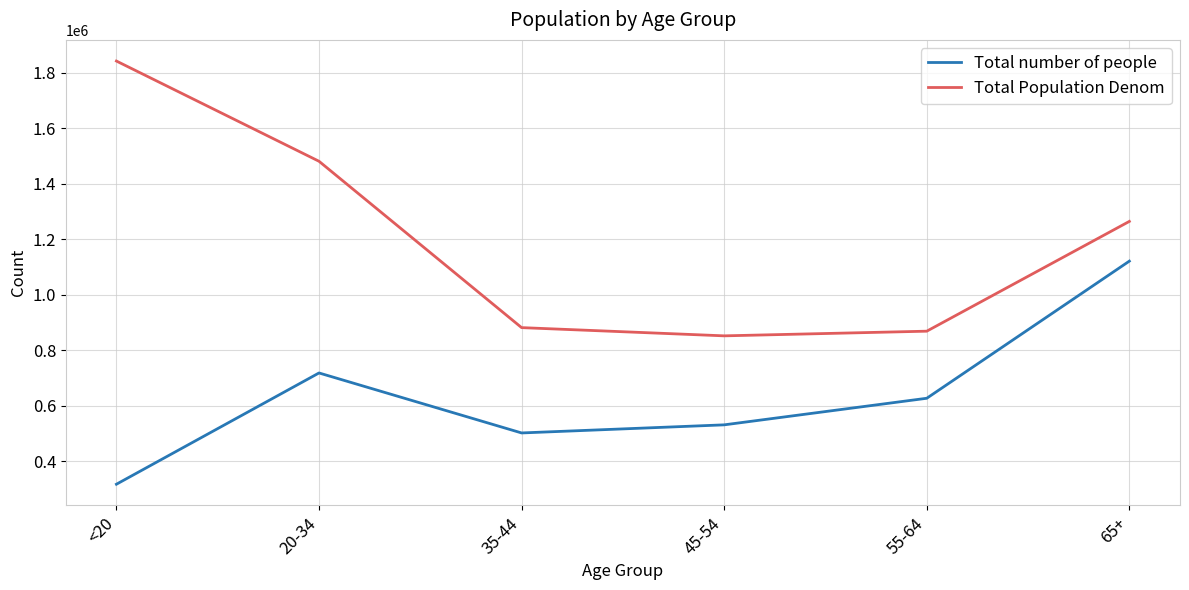

What position from the left is <20?

1